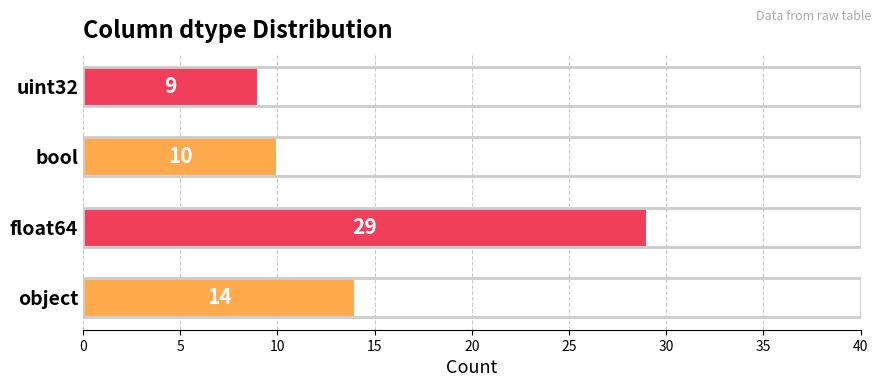

What is the smallest value displayed?

9